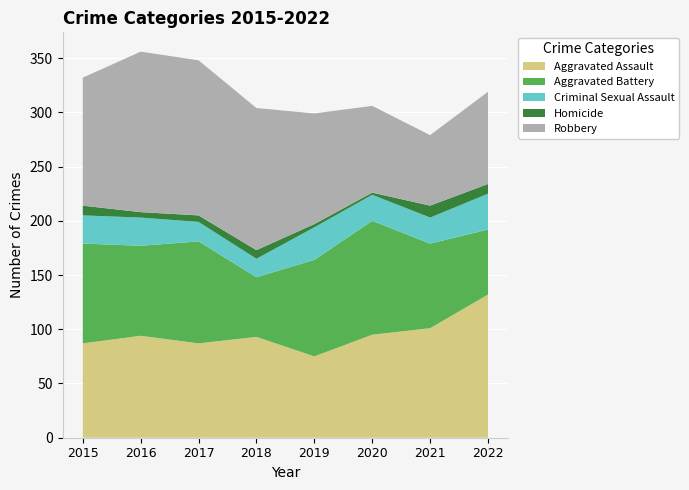

Reading left to right, transcribe all the data shown in this chart.

Aggravated Assault: 87	94	87	93	75	95	101	132
Aggravated Battery: 92	83	94	55	89	105	78	60
Criminal Sexual Assault: 26	26	18	17	30	24	24	33
Homicide: 9	5	6	8	3	2	11	9
Robbery: 118	148	143	131	102	80	65	85